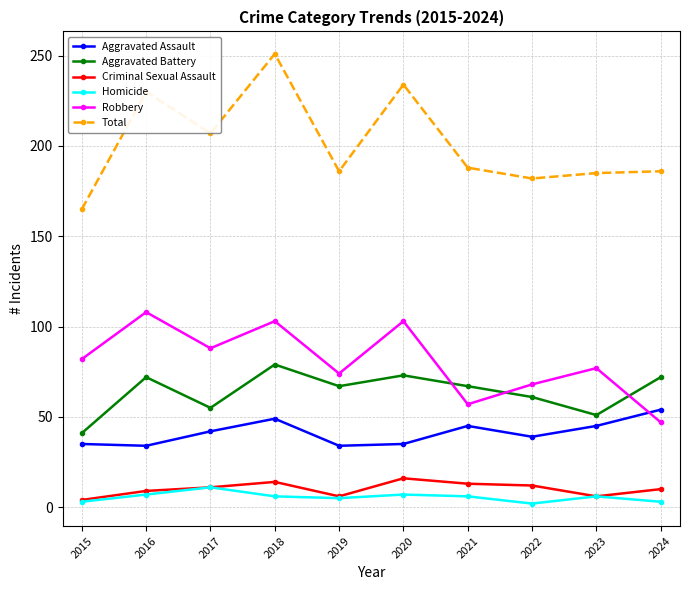

True or false: Aggravated Assault and Aggravated Battery cross at least once.

False